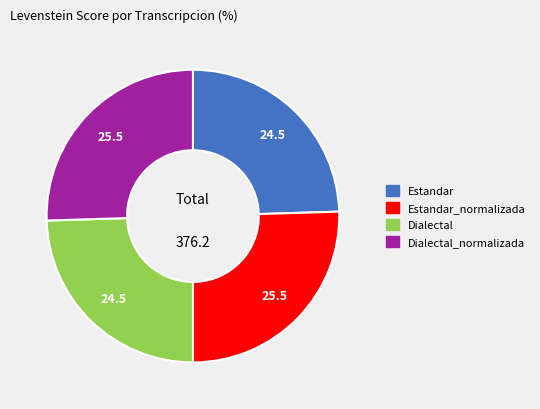

Approximately how many times larger is the value at Estandar compared to Dialectal?

1.0